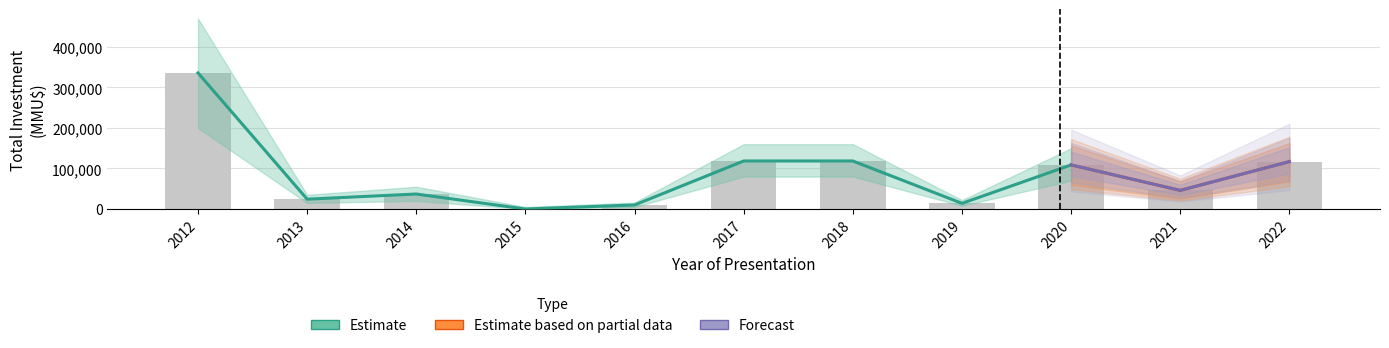

Reading left to right, extract all data points from this chart.

335936	24310	37010	0	10000	118526	118526	14000	108790	46000	117000